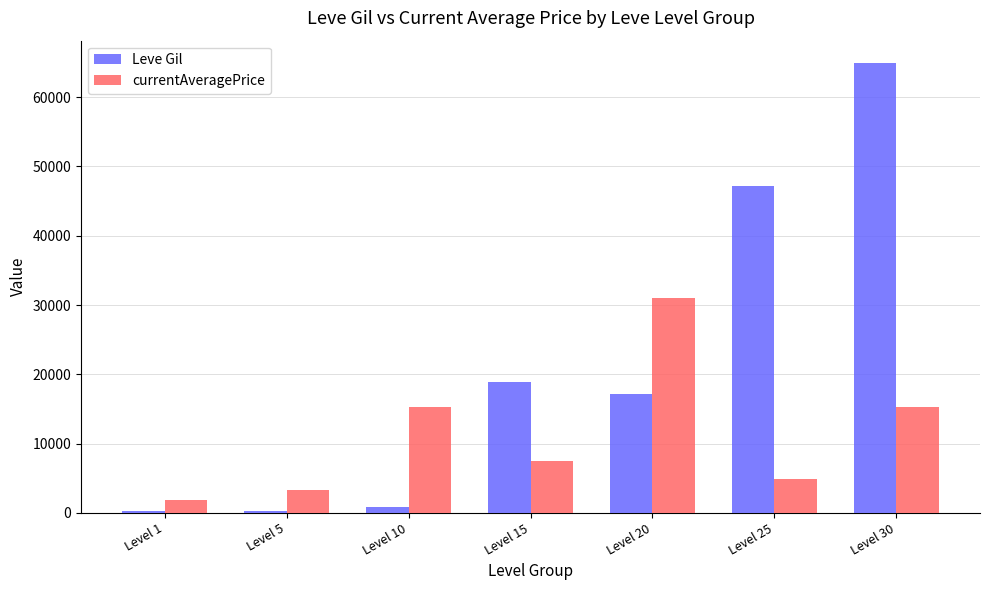

What is the minimum value for currentAveragePrice?

1820.0